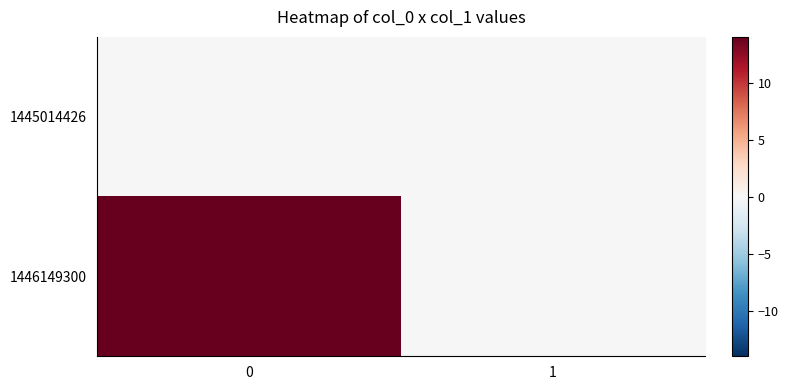

Which series has the largest total across all categories?

1446149300